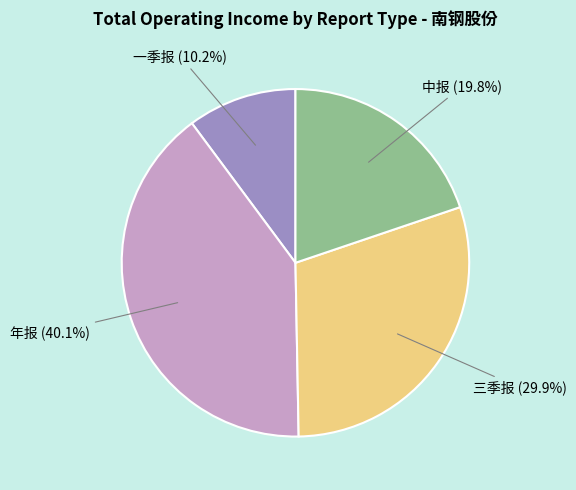

Is there any slice that represents more than half of the pie?

No